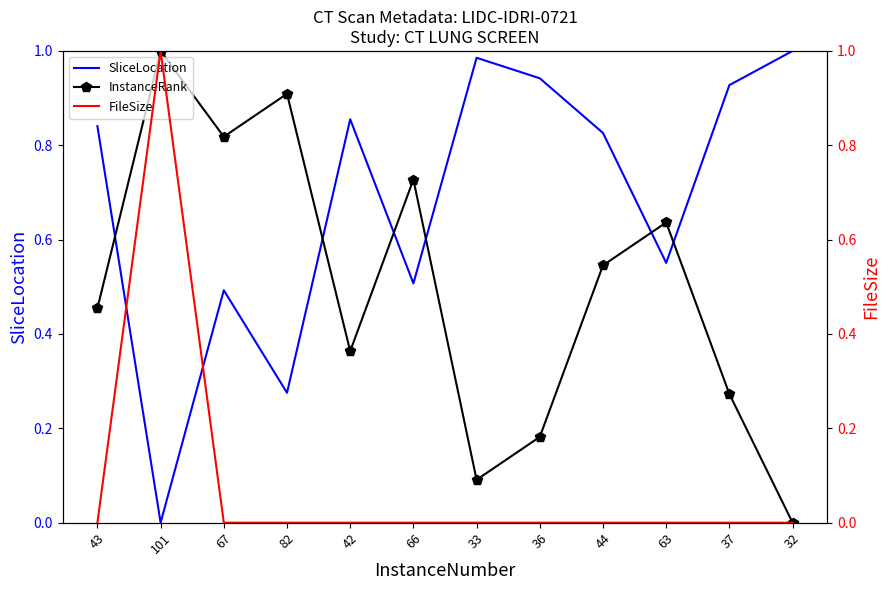

Reading right to left, transcribe all the data shown in this chart.

SliceLocation: 32=1.0	37=0.9	63=0.6	44=0.8	36=0.9	33=1.0	66=0.5	42=0.9	82=0.3	67=0.5	101=0.0	43=0.8
InstanceRank: 32=0.0	37=0.3	63=0.6	44=0.5	36=0.2	33=0.1	66=0.7	42=0.4	82=0.9	67=0.8	101=1.0	43=0.5
FileSize: 32=0.0	37=0.0	63=0.0	44=0.0	36=0.0	33=0.0	66=0.0	42=0.0	82=0.0	67=0.0	101=1.0	43=0.0